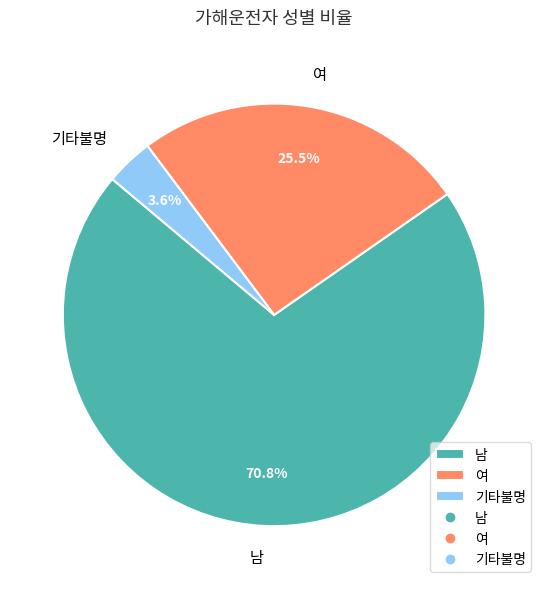

To the nearest percent, what is the difference between the 기타불명 and 여 slice percentages?

22%